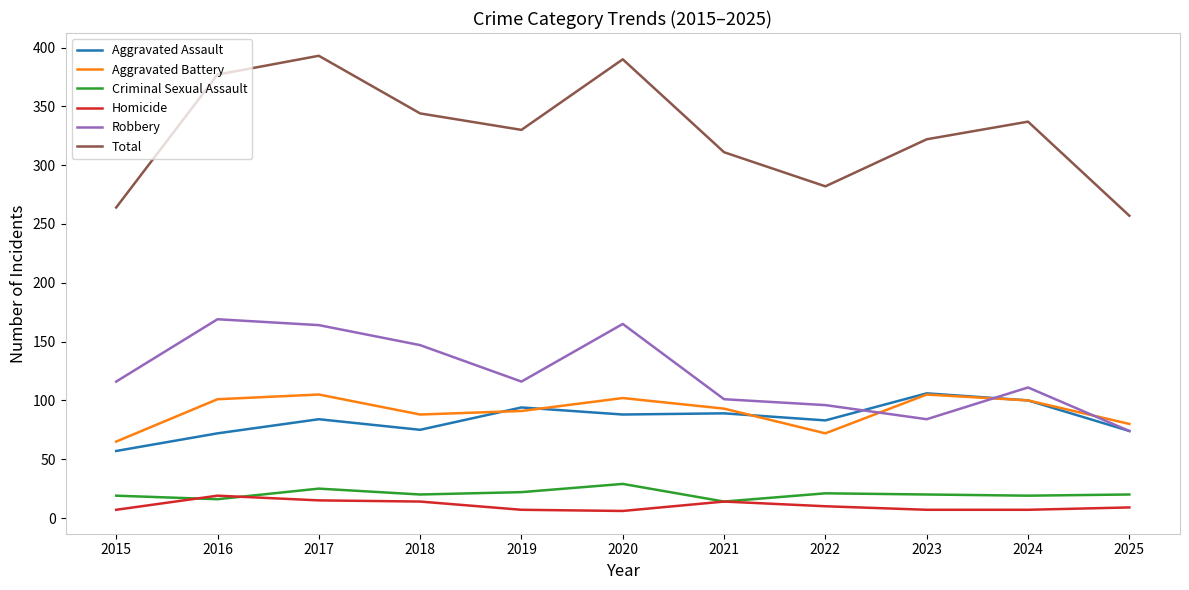

Which series has the largest total across all categories?

Total